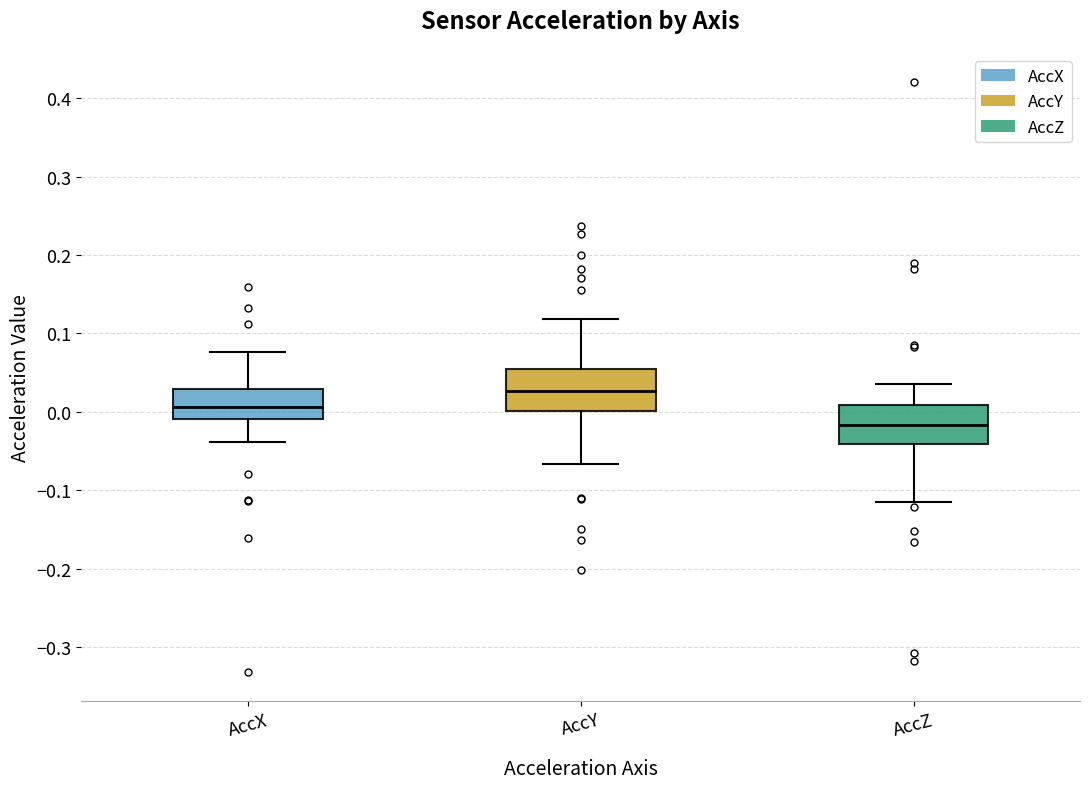

Which box's median line is the lowest?

AccZ